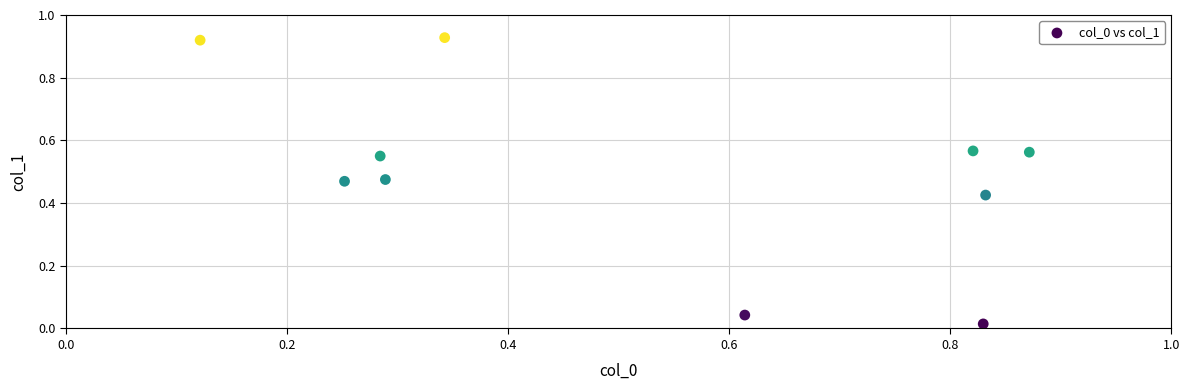

What is the range of X values (max minus min)?

0.8